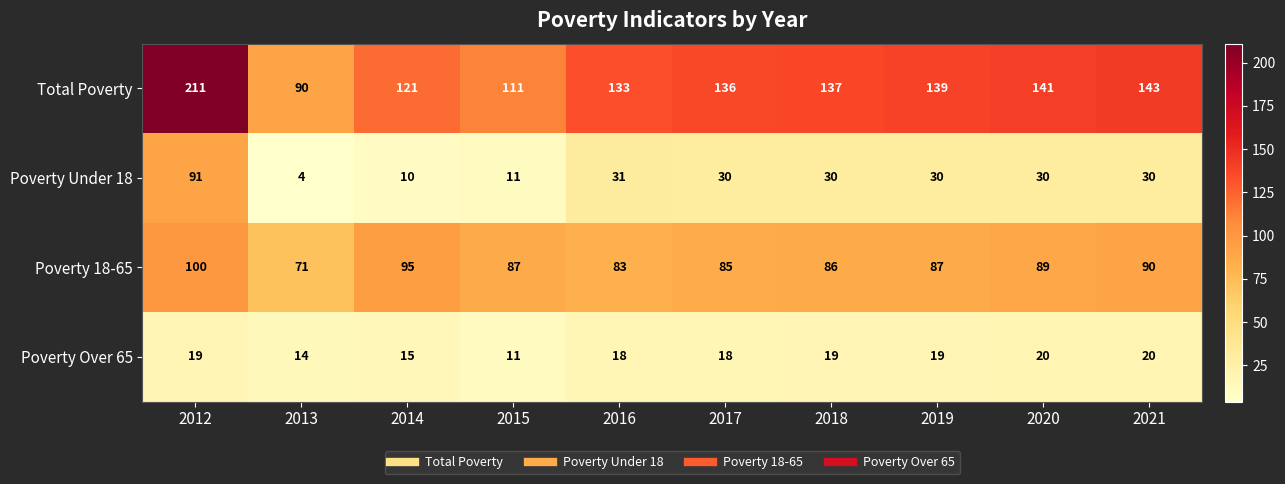

Where does the Total Poverty series first go above 137?

2012